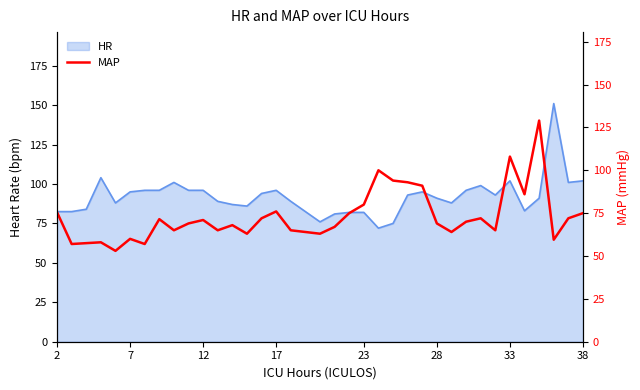

True or false: HR has a value of 96.0 at 17.

True